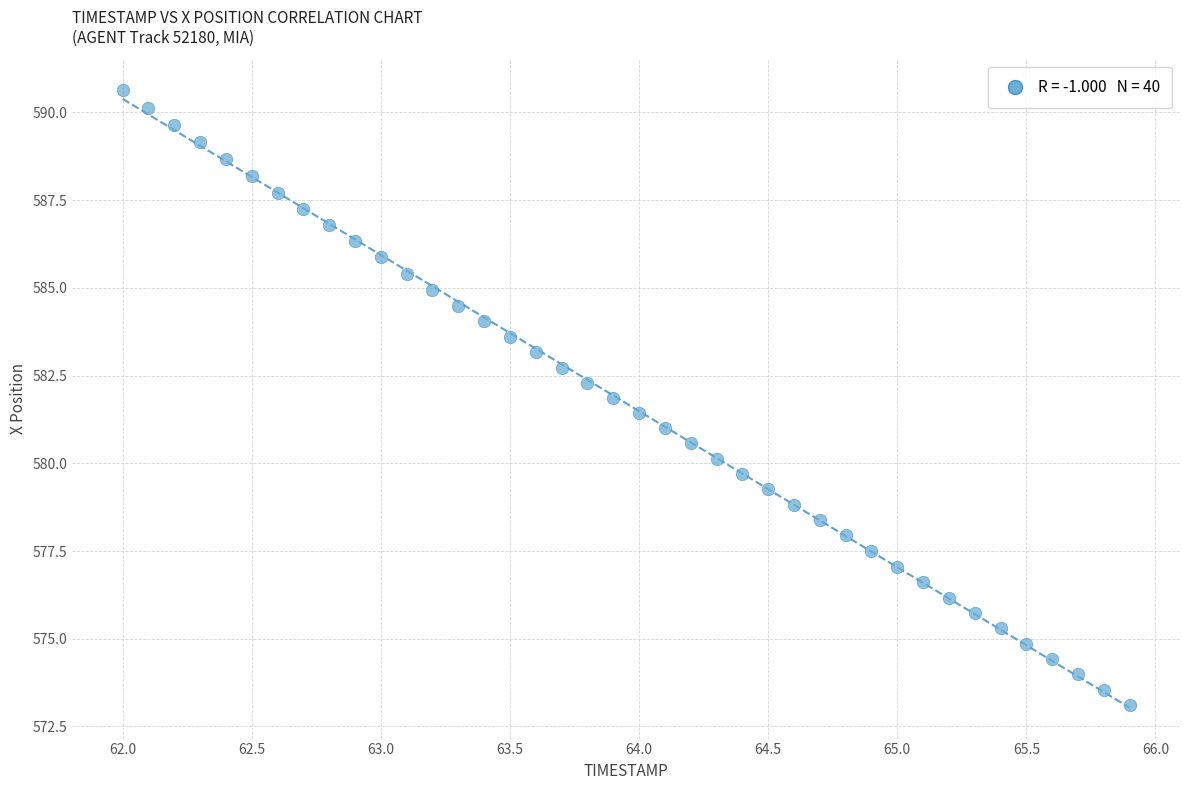

What is the range of X values (max minus min)?

3.9